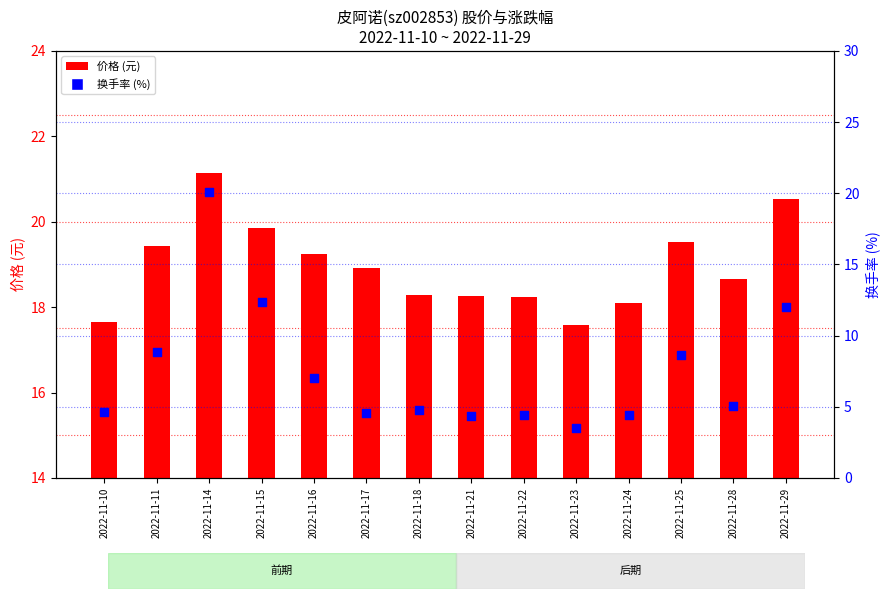

Which series has the largest total across all categories?

价格